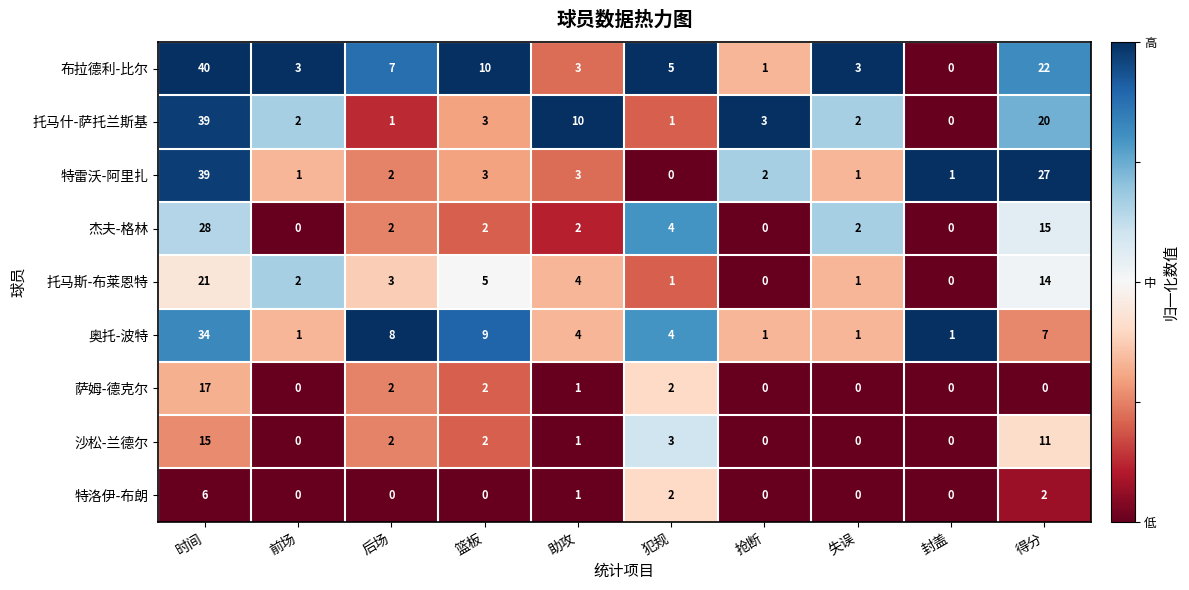

How many series are shown in this chart?

9